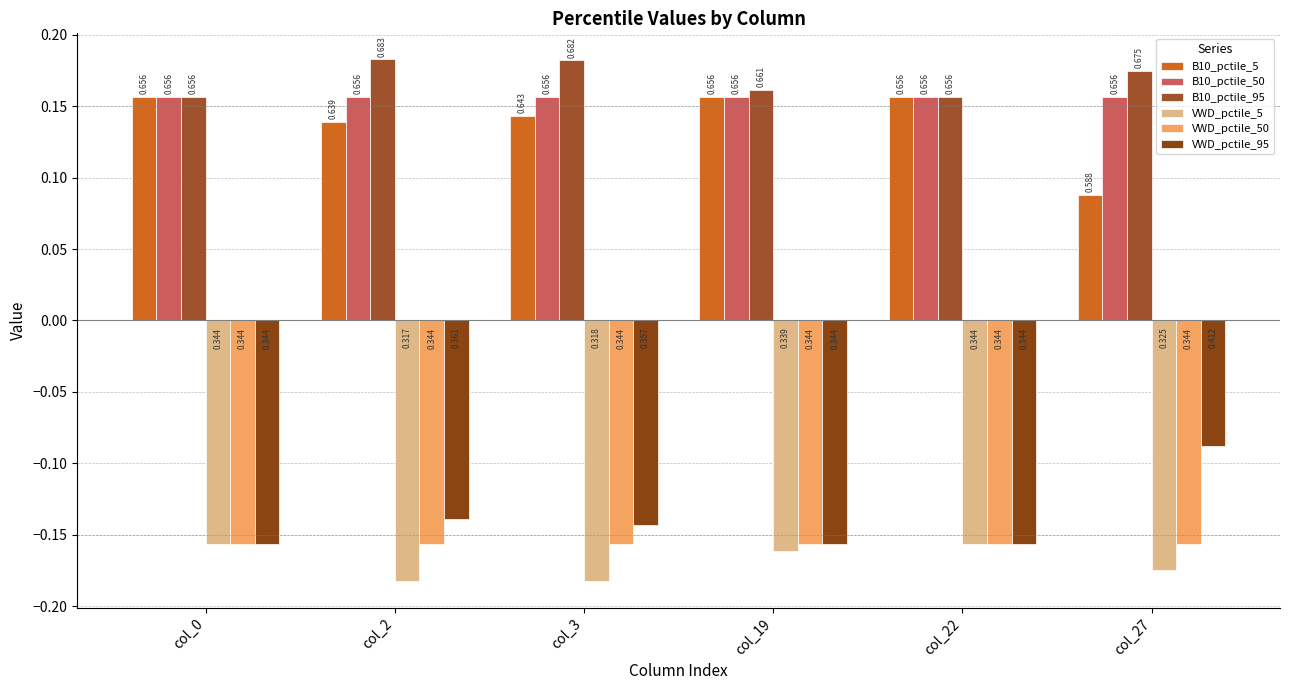

What is the highest value of the B10_pctile_95 series?

0.2